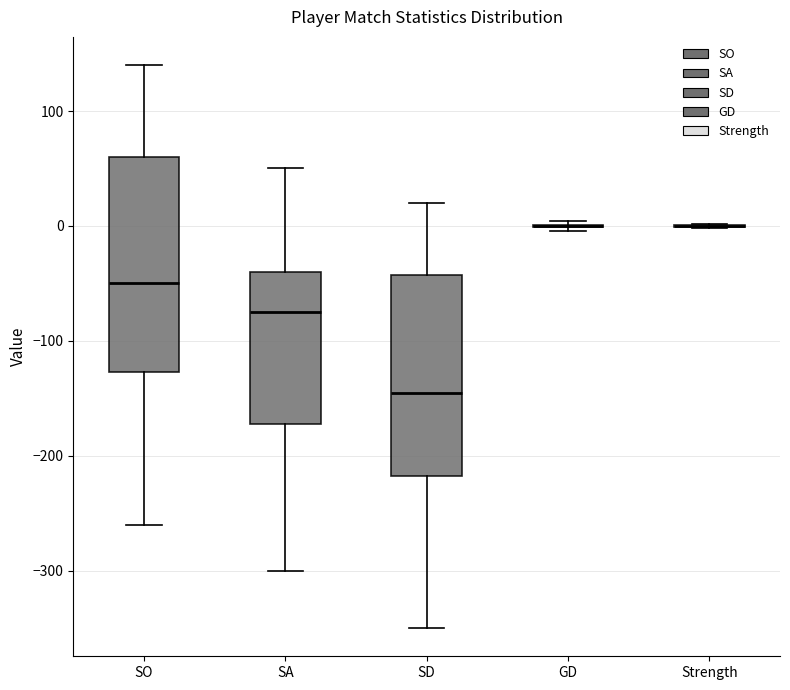

Reading left to right, read every box against the y-axis: the position of its median line, the range the box covers, and the ends of its whiskers. The values are not printed on the chart, so give them approximately, as read against the axis.

SO: median -50, box -130 to 60, whiskers -260 to 140
SA: median -70, box -170 to -40, whiskers -300 to 50
SD: median -140, box -220 to -40, whiskers -350 to 20
GD: box collapsed to a line at 0, whiskers 0 to 0
Strength: box collapsed to a line at 0, whiskers 0 to 0